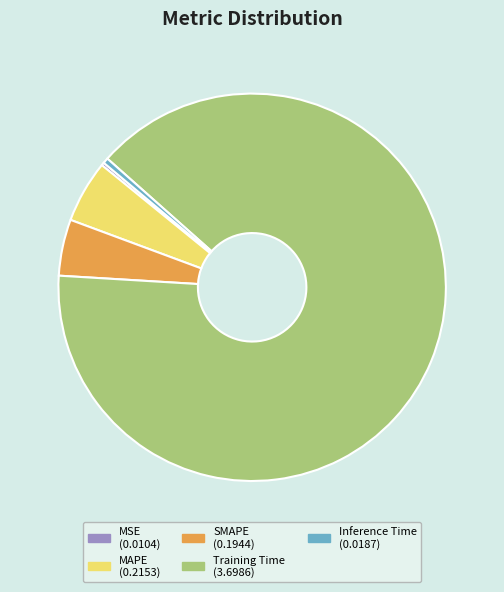

Which category has the biggest portion of the pie?

Training Time